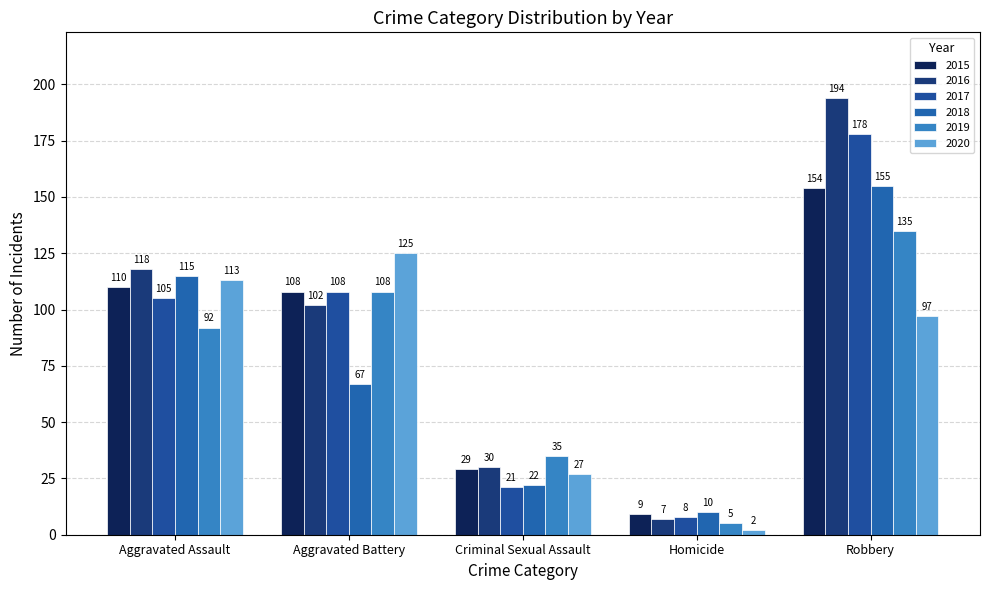

Rank the series at Criminal Sexual Assault from highest to lowest value.

2019, 2016, 2015, 2020, 2018, 2017